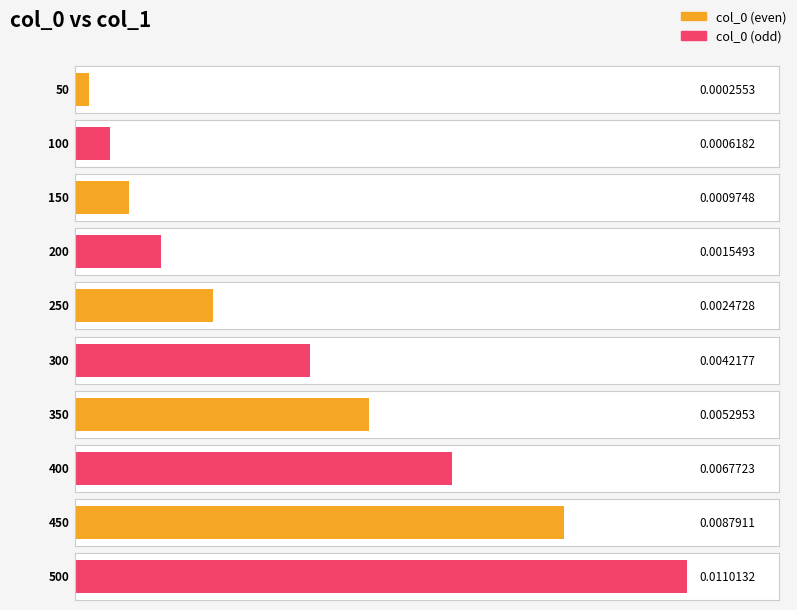

Does the chart contain any negative values?

No